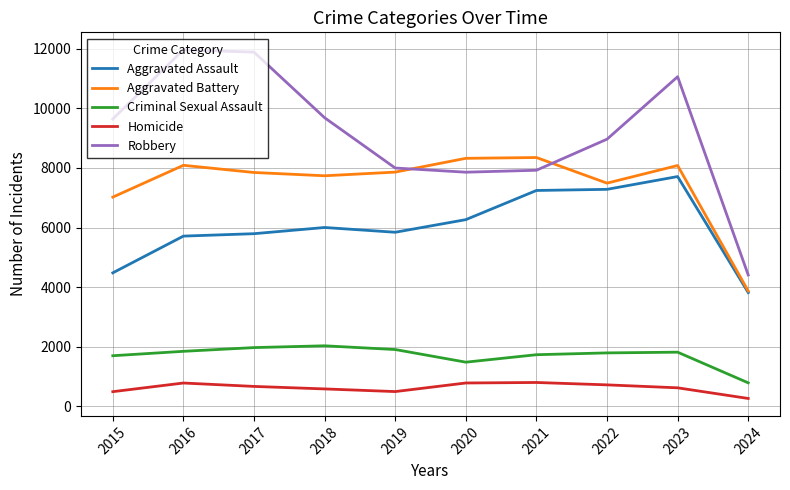

Read the Criminal Sexual Assault value at 2024, to the nearest 10.

790